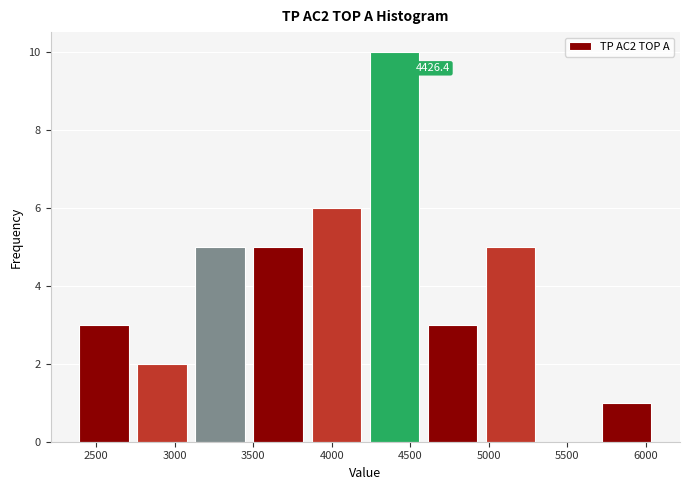

Which range on the x-axis has the tallest bar?

4250 to 4600